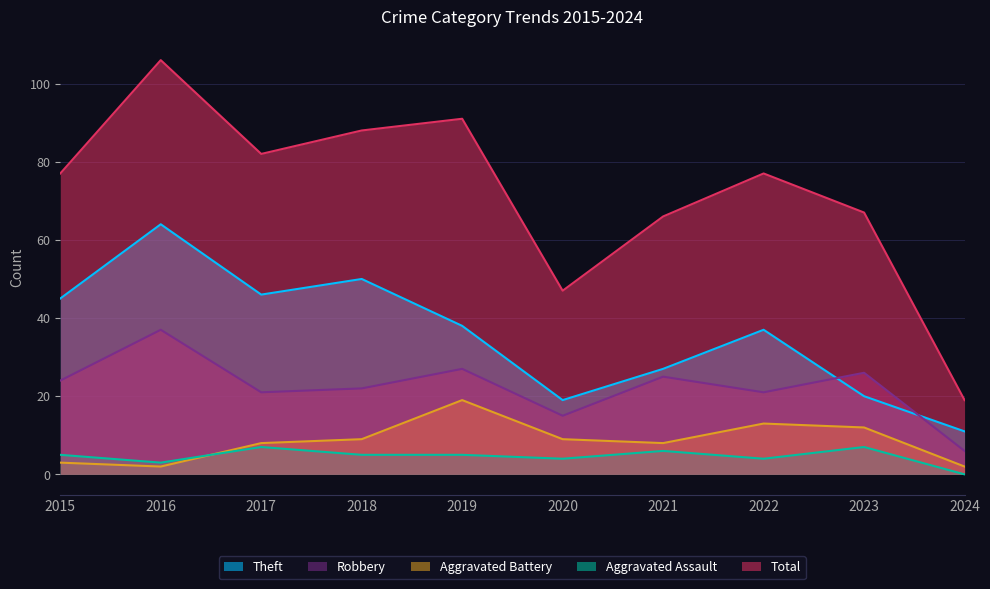

How many interior local peaks does the Robbery series have?

4